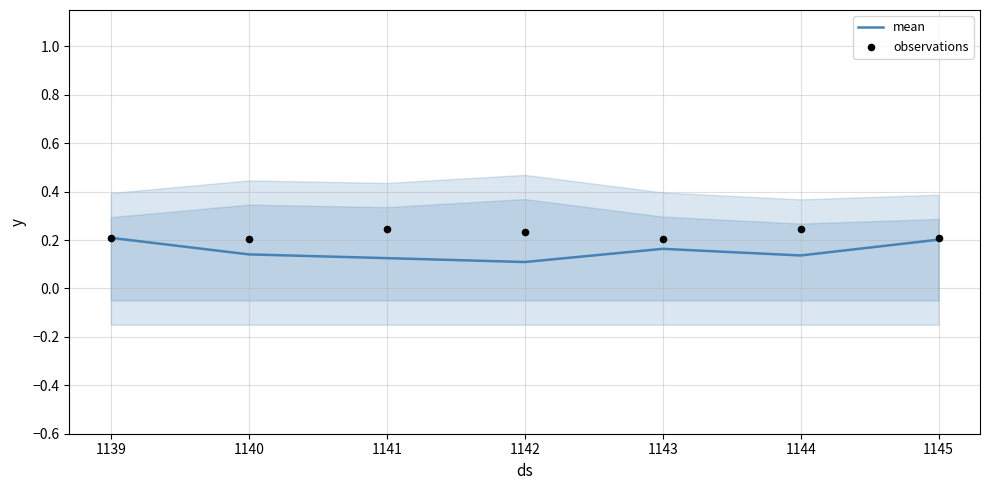

At which category is the sum across all series the highest?

1139